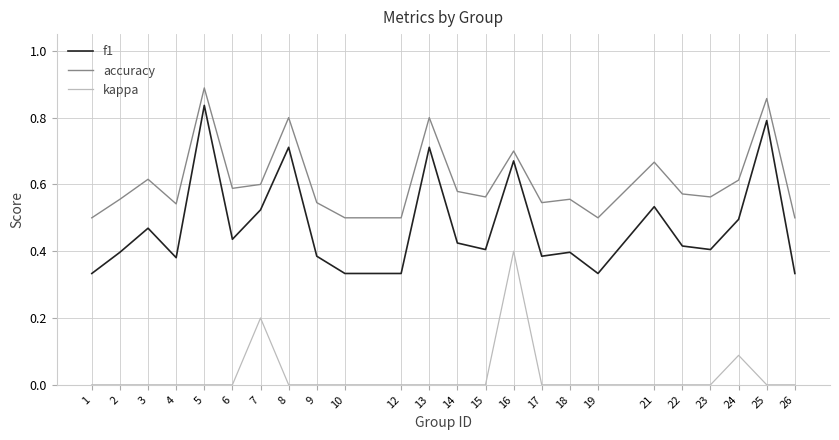

Is it true that accuracy equals 0.1 at 24?

False